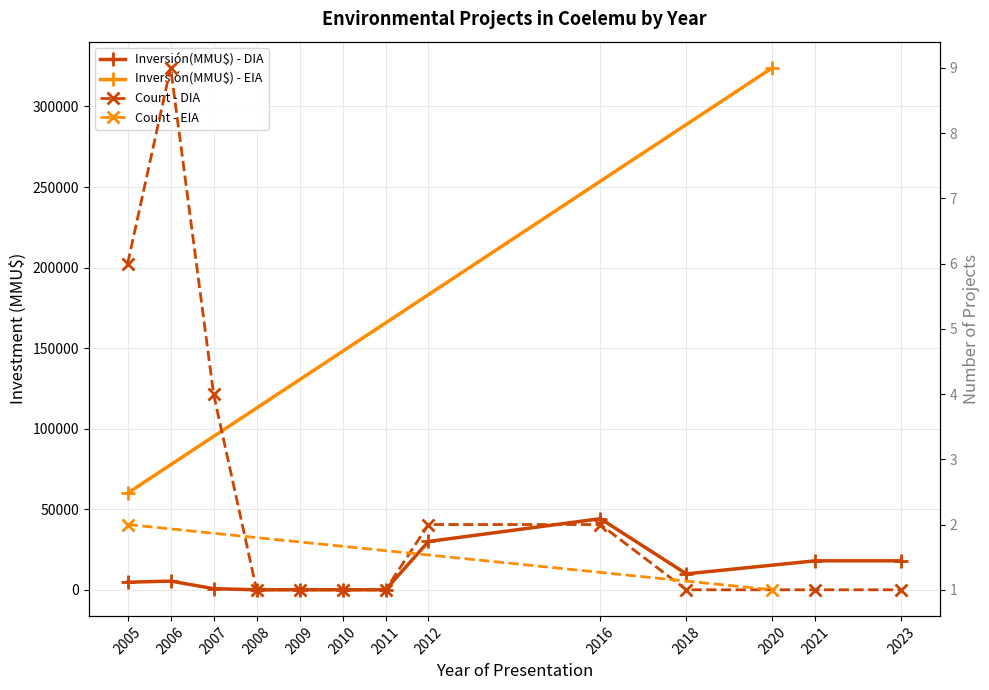

Which series ends up on top after the final intersection of Inversión(MMU$) - DIA and Count - DIA?

Inversión(MMU$) - DIA